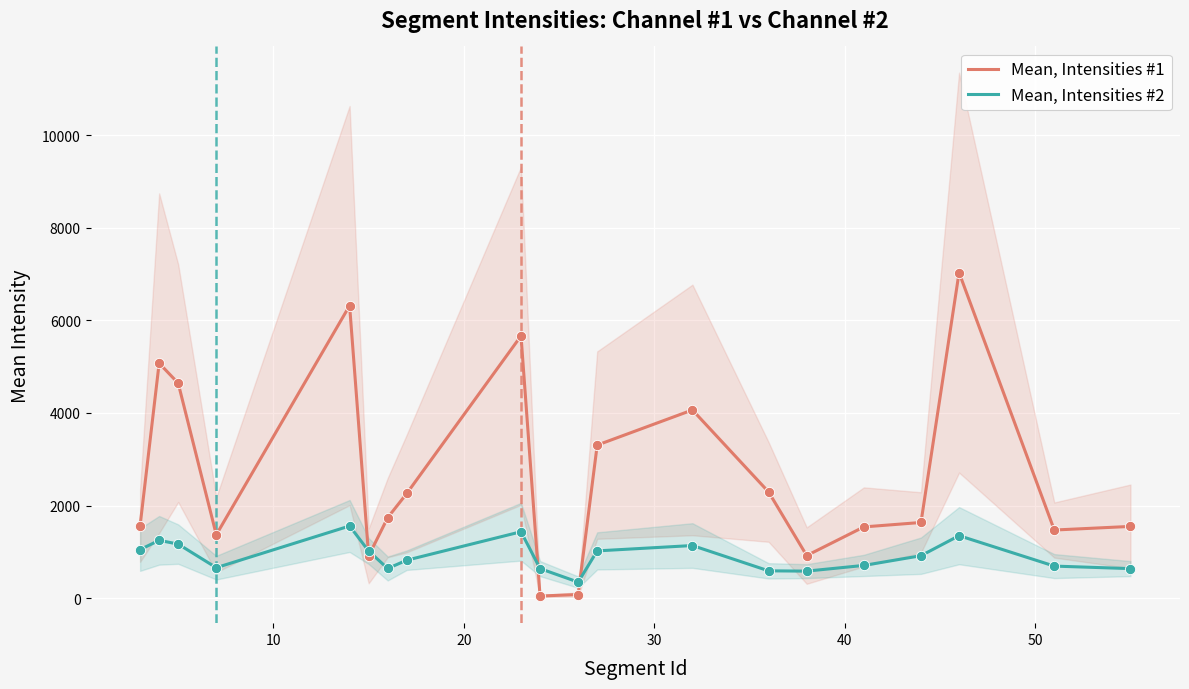

What are all the series names shown in the legend?

Mean, Intensities #1, Mean, Intensities #2